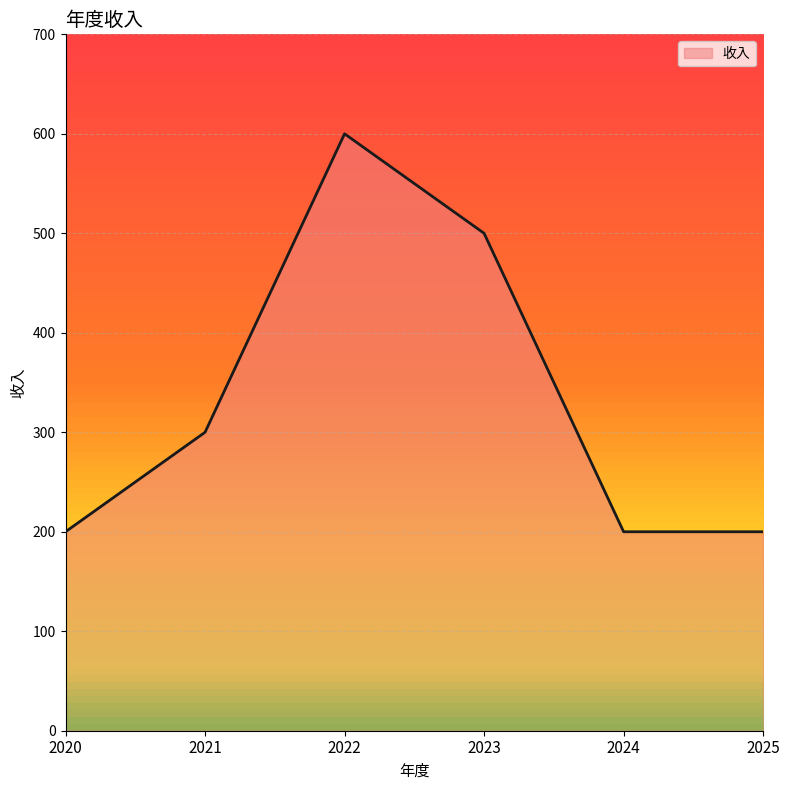

Reading left to right, transcribe all the data shown in this chart.

2020=200	2021=300	2022=600	2023=500	2024=200	2025=200